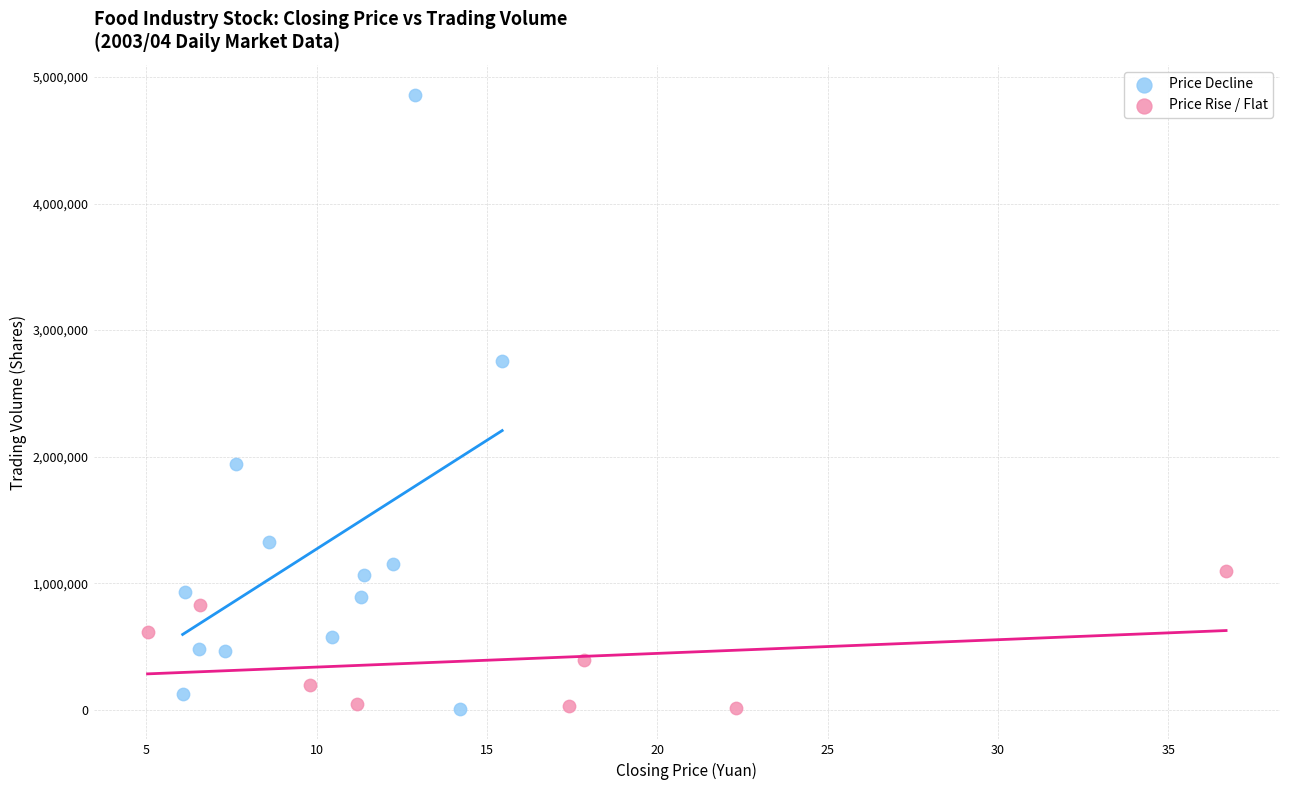

Which series has the widest spread of Y values?

Price Decline